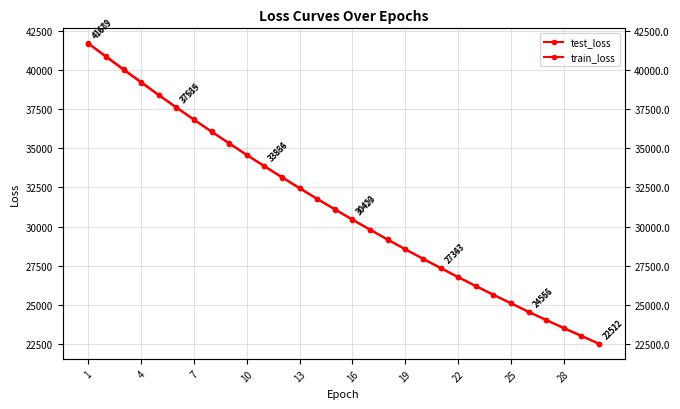

Rank the series at 1 from highest to lowest value.

test_loss, train_loss